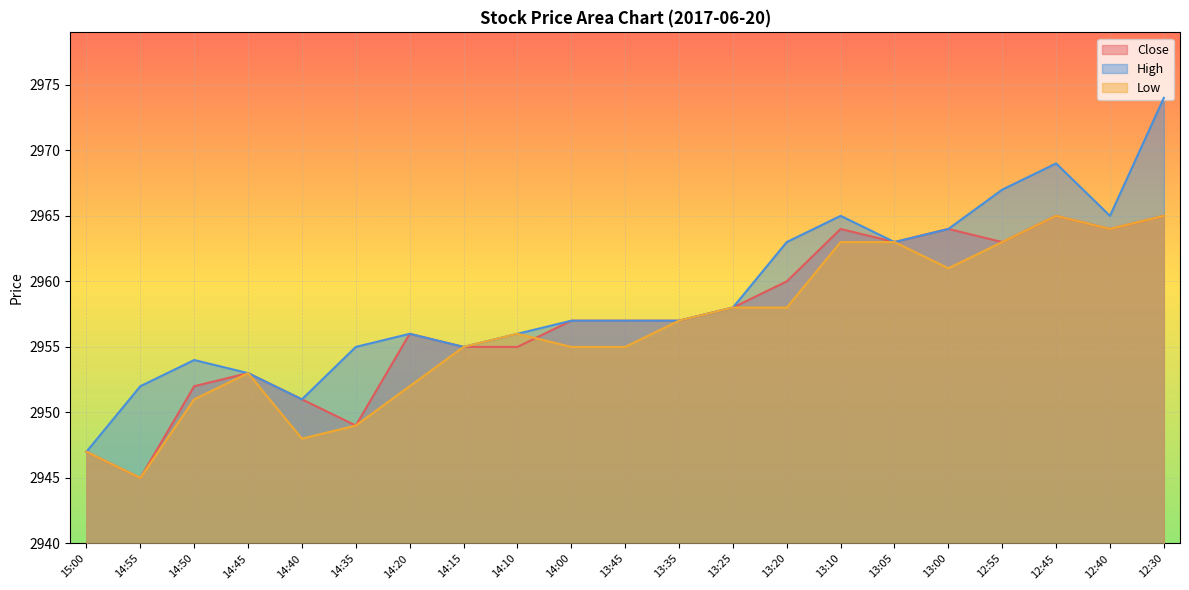

True or false: High and Close intersect in this chart.

False